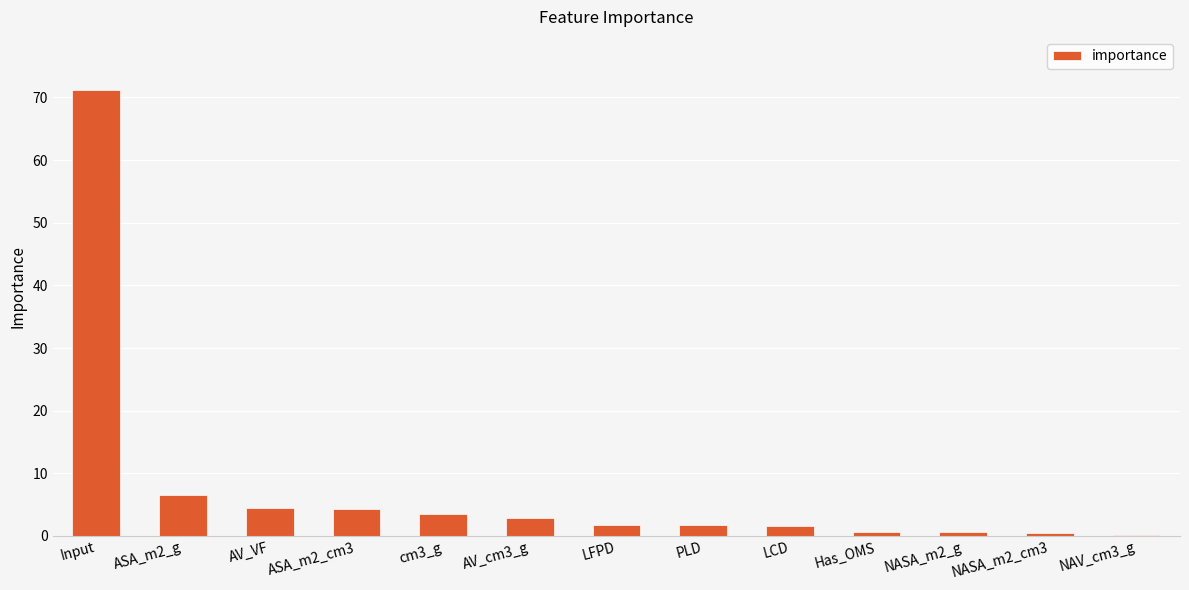

What is the sum of all values?

100.0